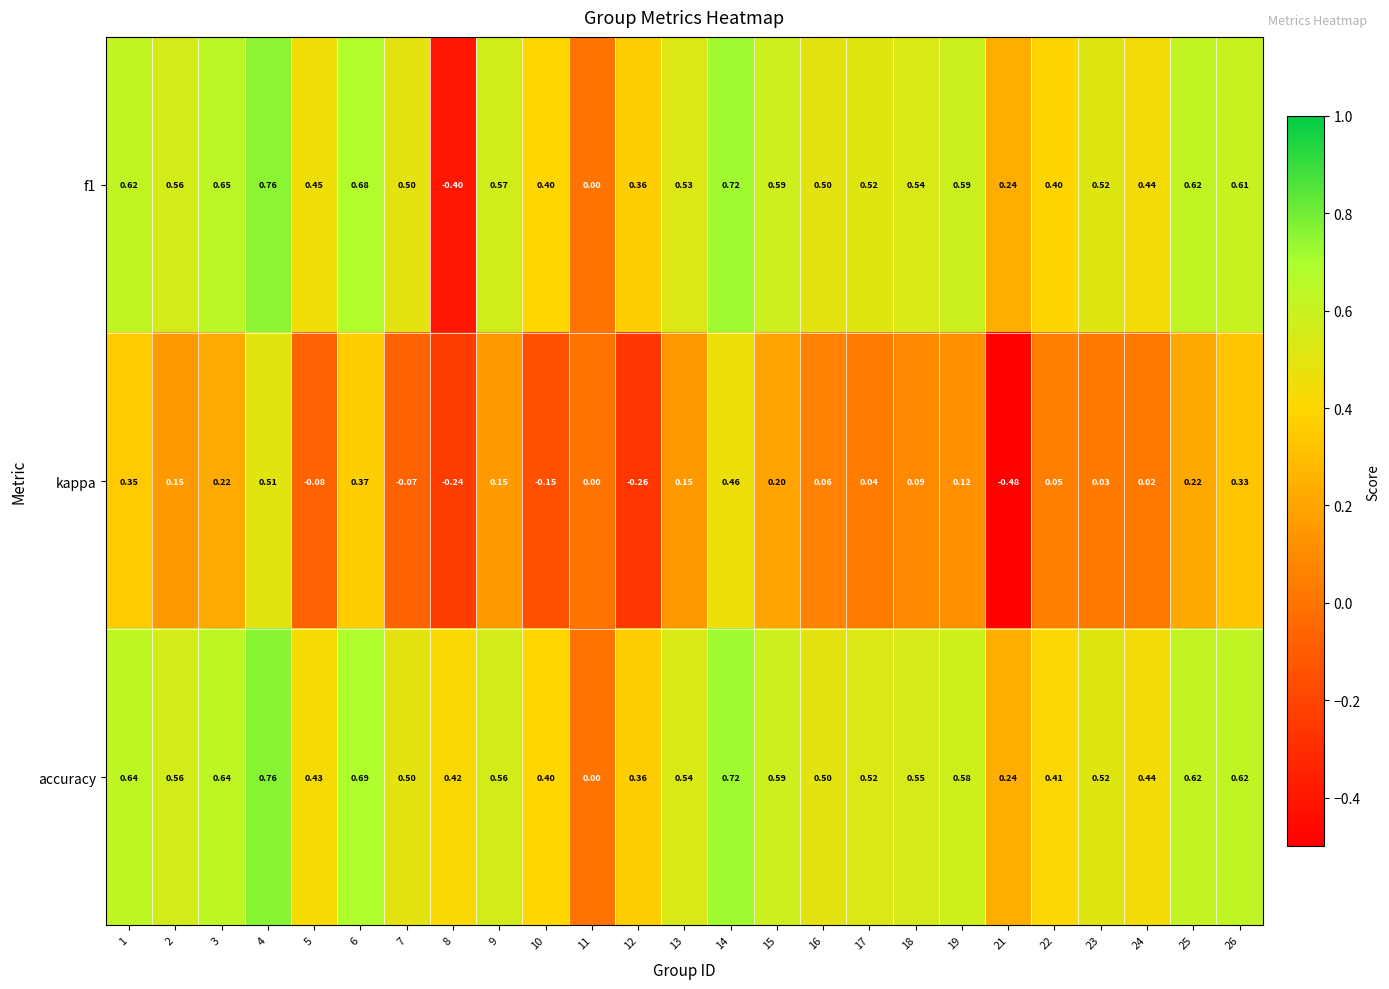

Between 10 and 23, which series saw the biggest shift?

kappa